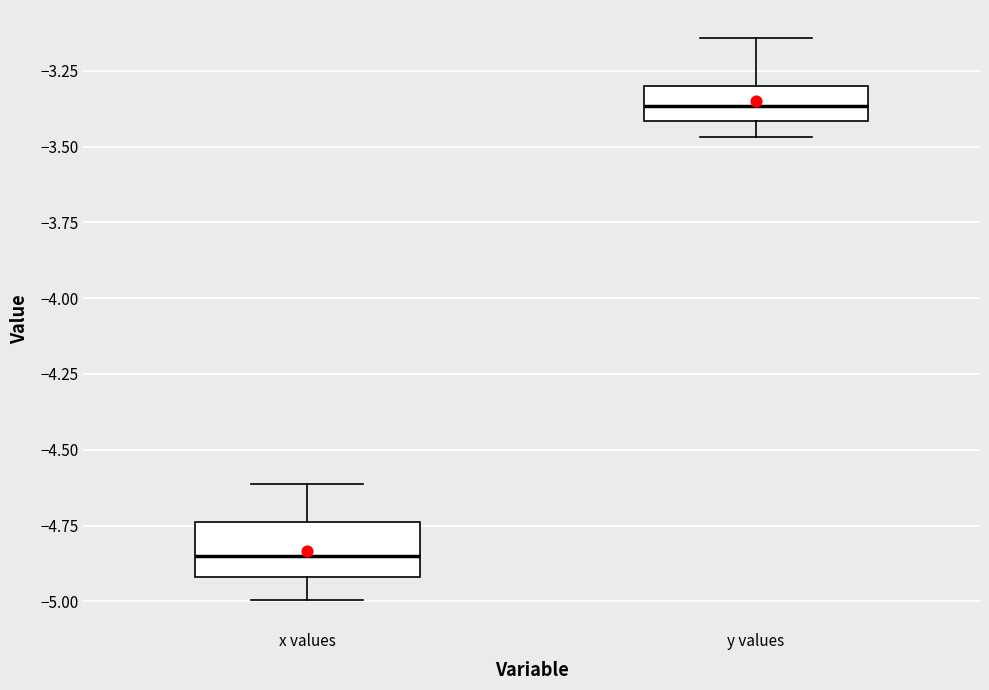

Which box has the lowest median line?

x values